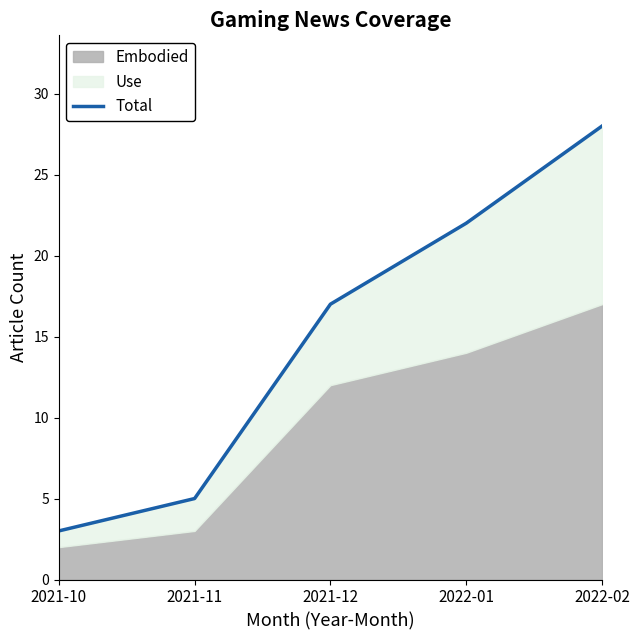

The chart shows a value of 33 at 2022-01. True or false?

False